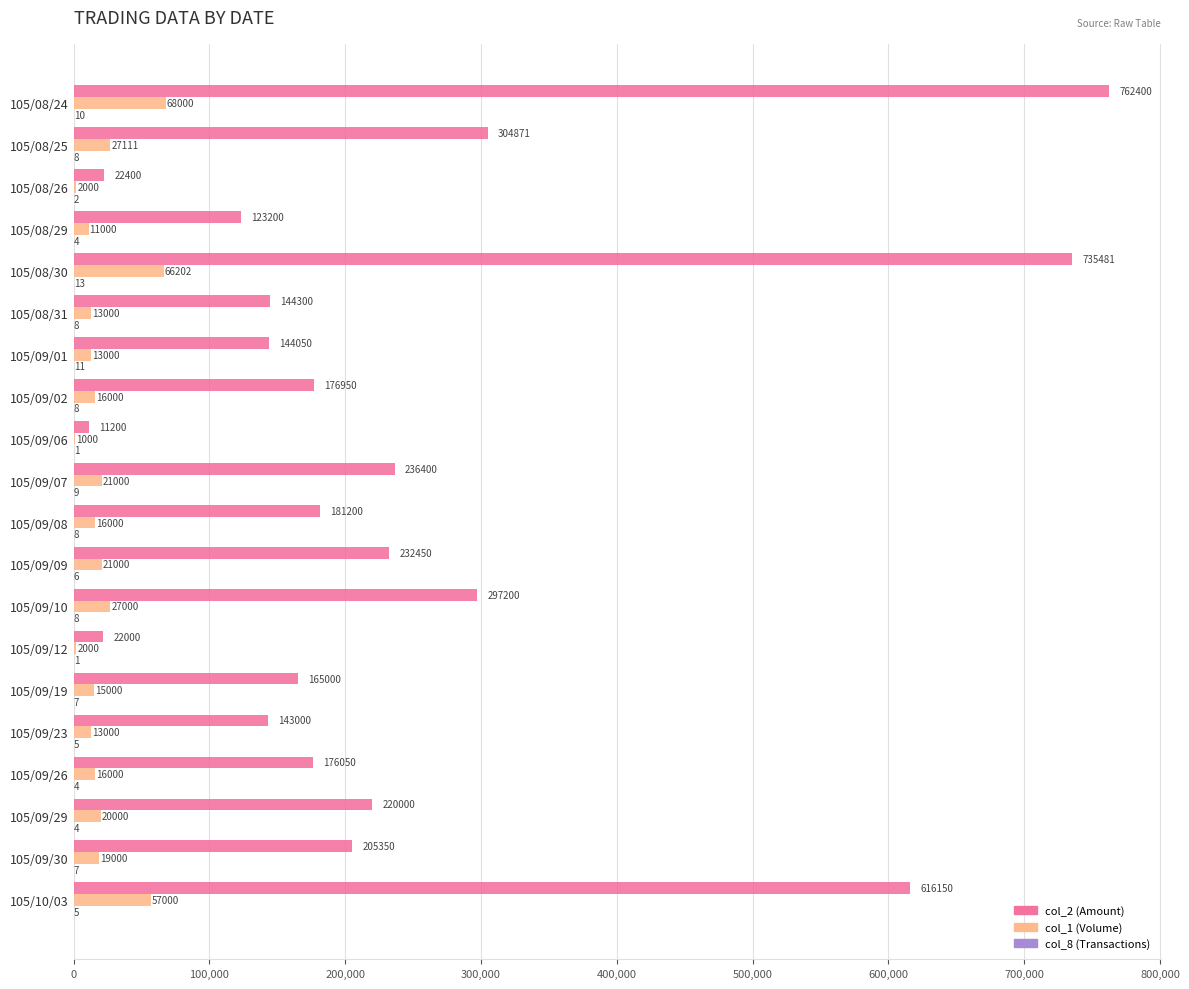

Is it true that col_2 (Amount) equals 322317 at 105/09/30?

False